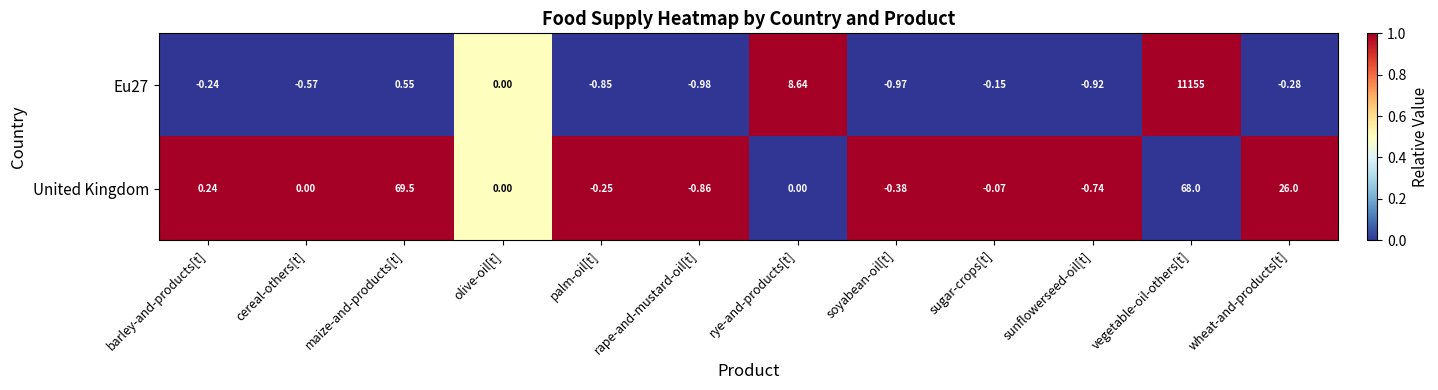

Where does the United Kingdom series first go above 0?

barley-and-products[t]